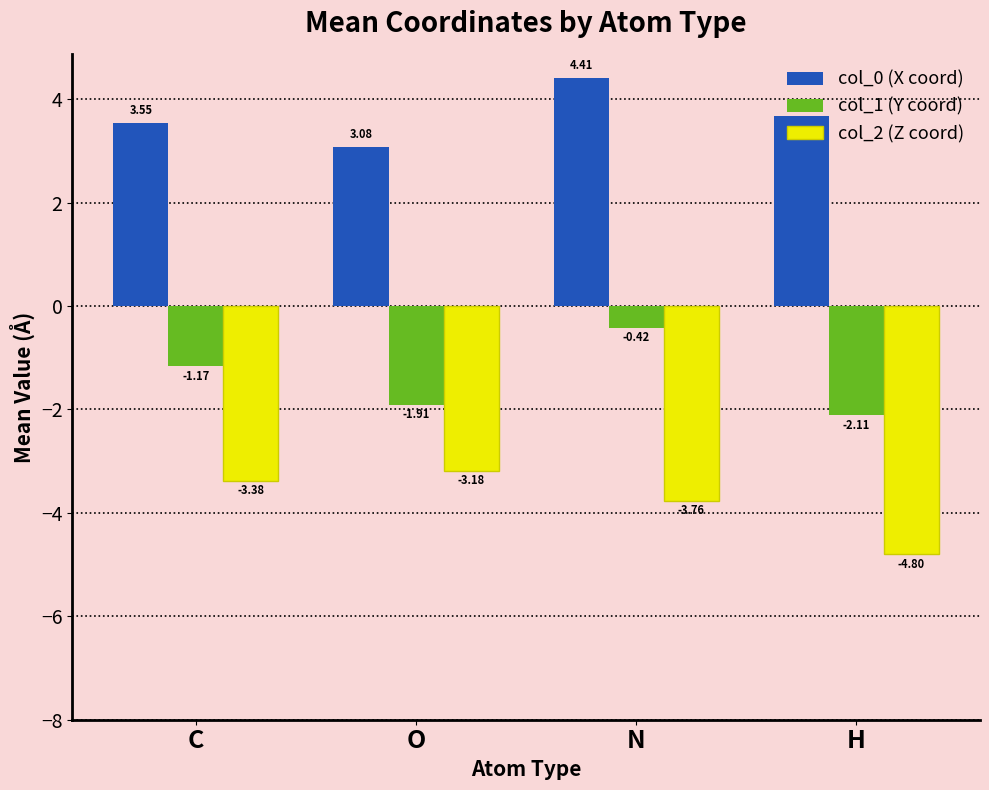

What is the difference between the highest and lowest values at H?

8.5